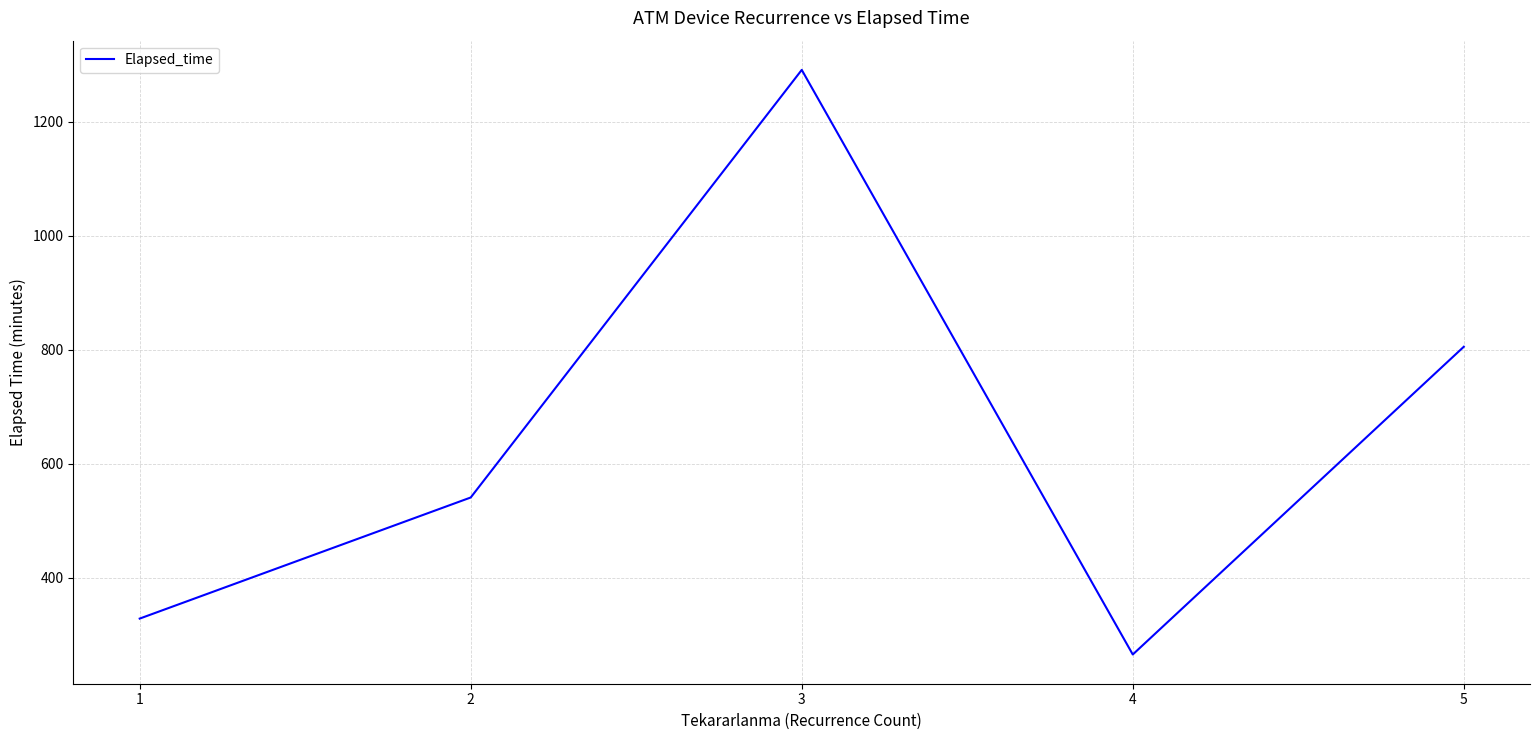

Reading left to right, extract all data points from this chart.

328.0	540.5	1290.8	265.0	805.0